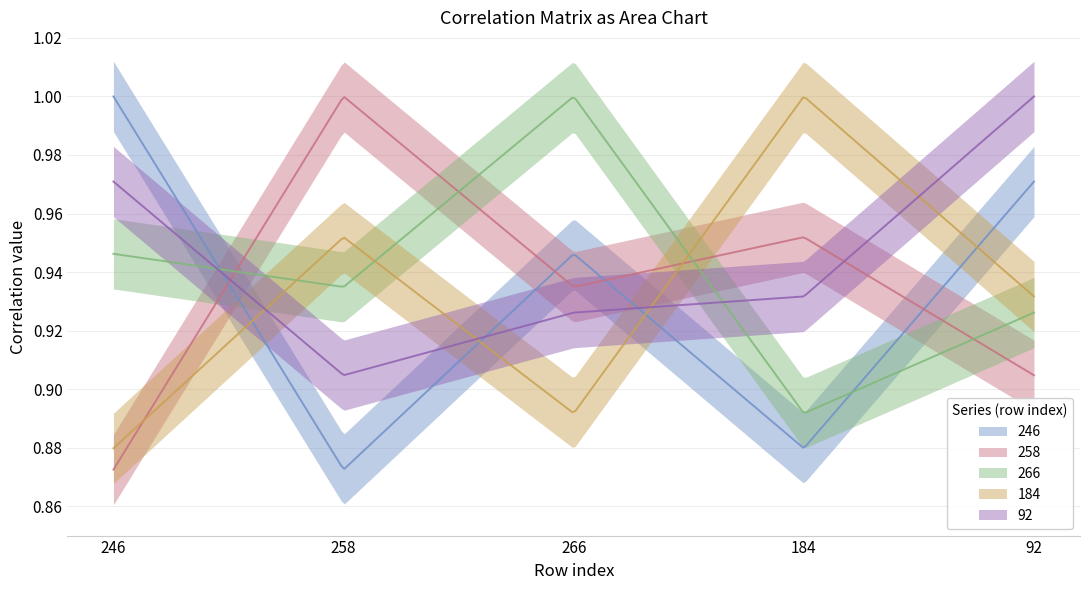

List the series in order of their peak value, highest first.

246, 266, 184, 258, 92